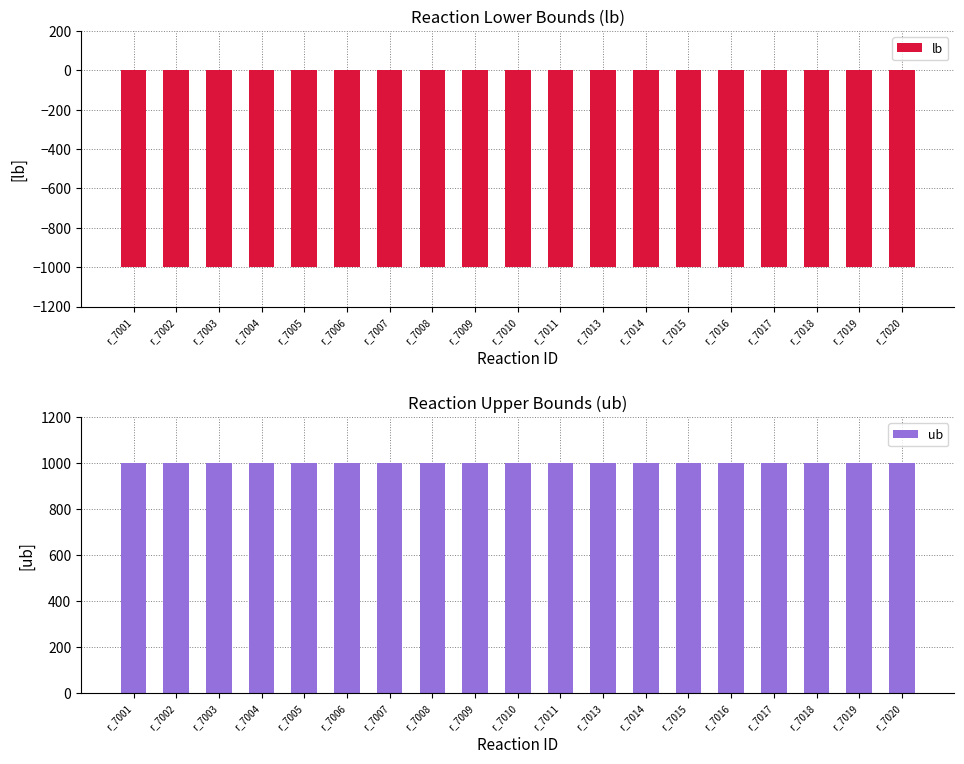

Which series has the largest total across all categories?

ub